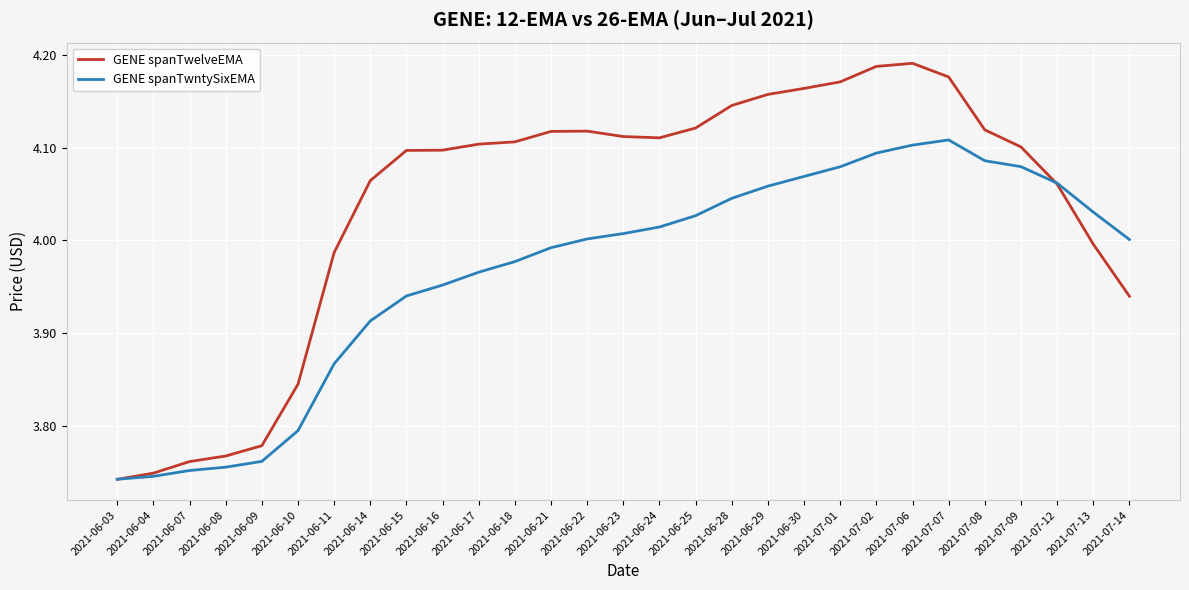

Rank the series by their average value, from highest to lowest.

GENE spanTwelveEMA, GENE spanTwntySixEMA